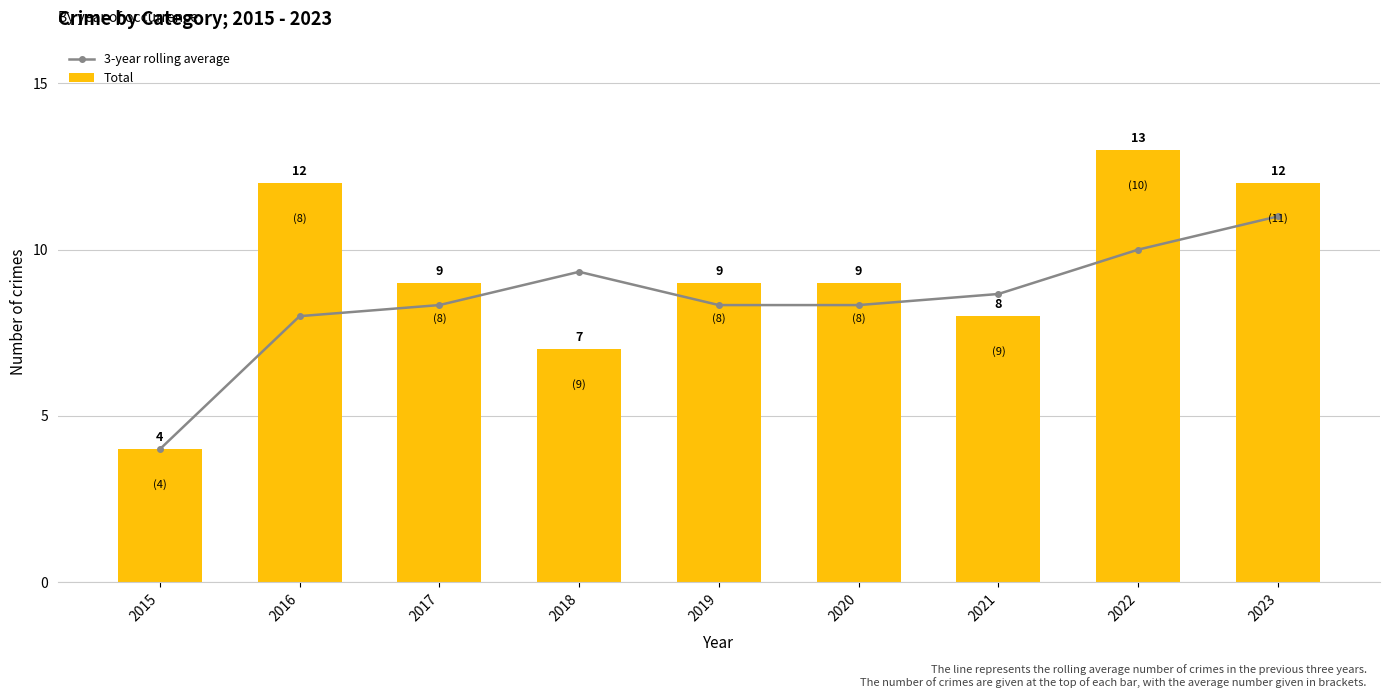

List the series in order of their overall mean, highest first.

Total, 3-year rolling average